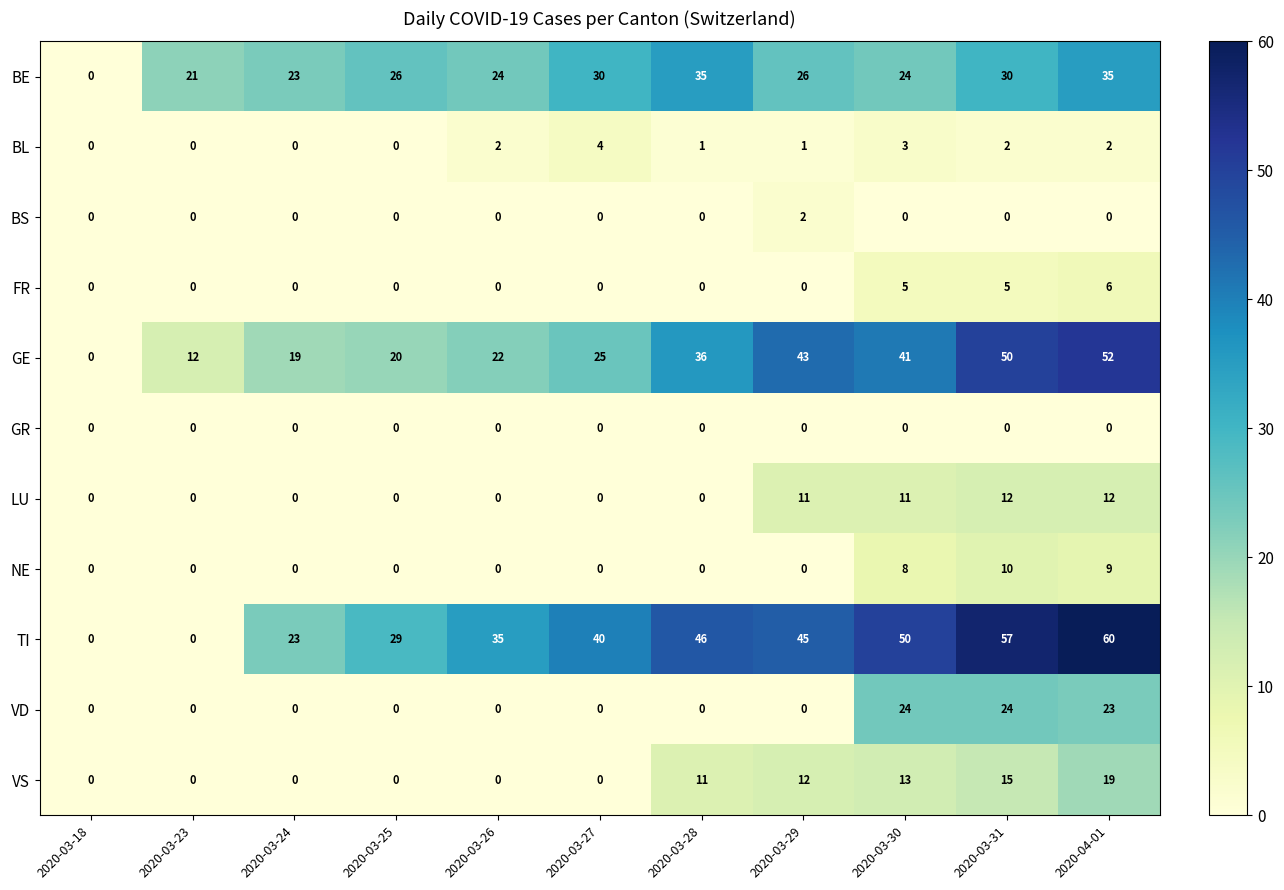

Is it true that VD equals 0 at 2020-03-25?

True